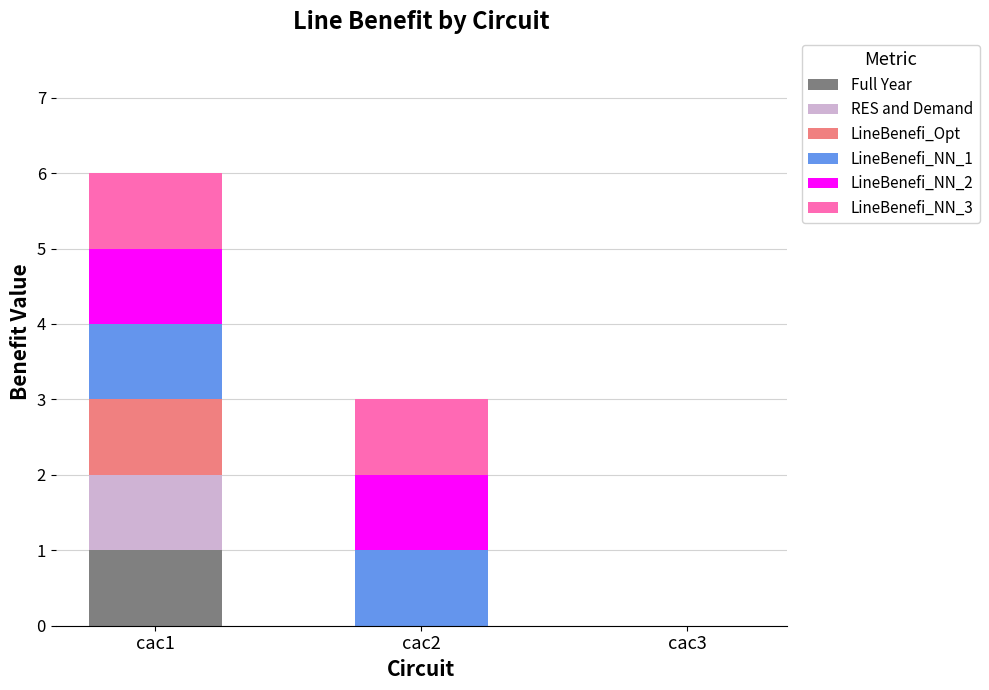

The Full Year series shows 1 at cac1. True or false?

True